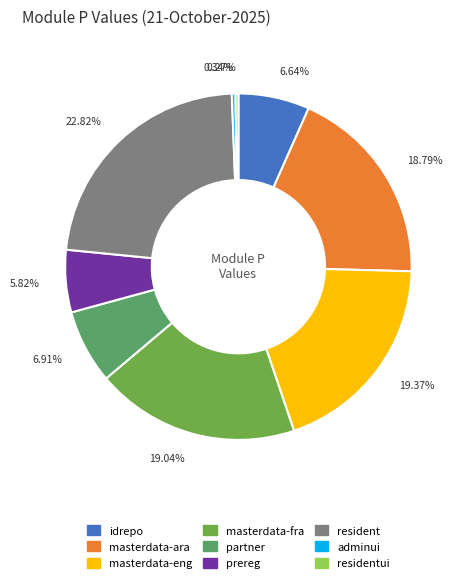

To the nearest percent, what portion does partner represent?

7%